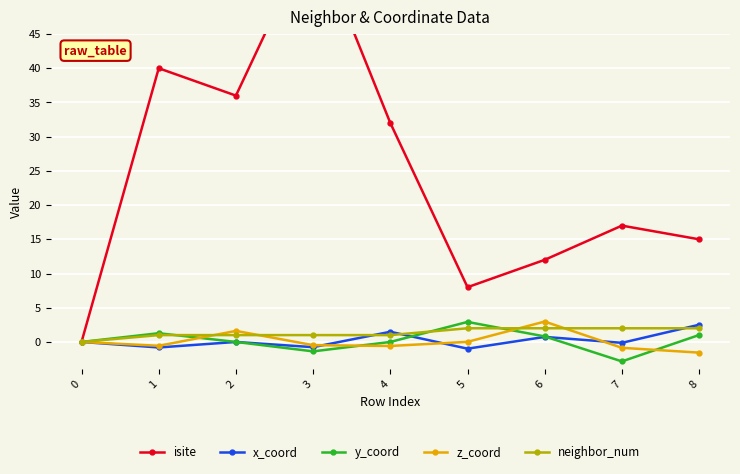

True or false: z_coord has more than 0 points higher than both neighbors.

True